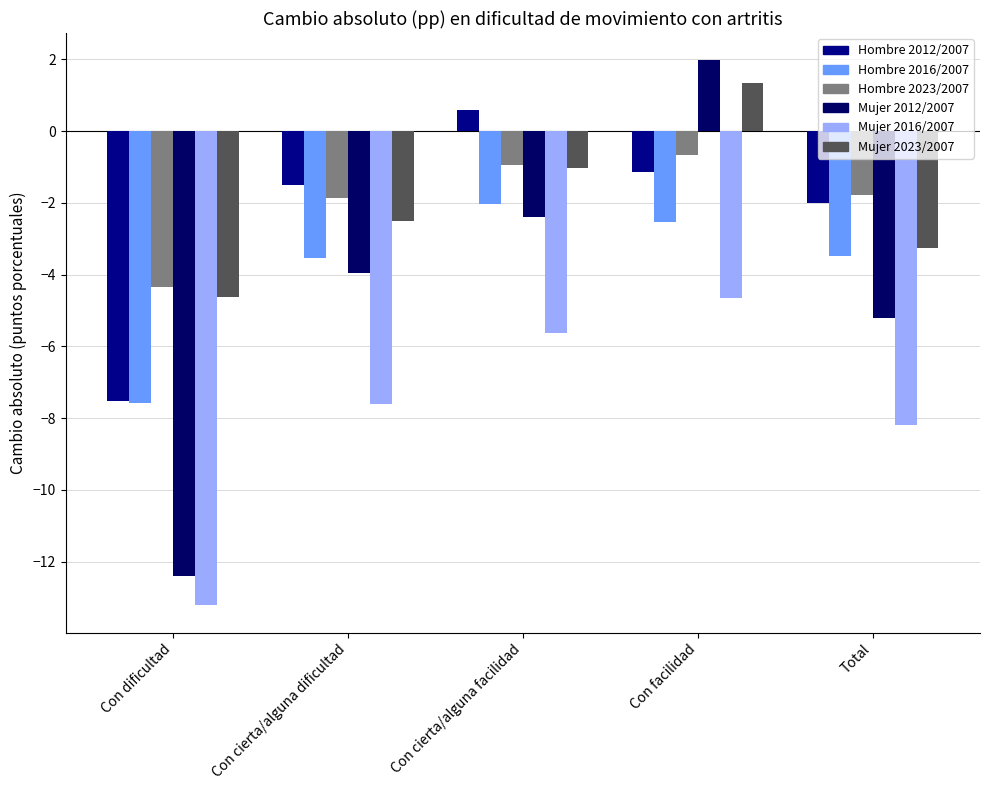

What is the maximum value shown in the chart?

2.0